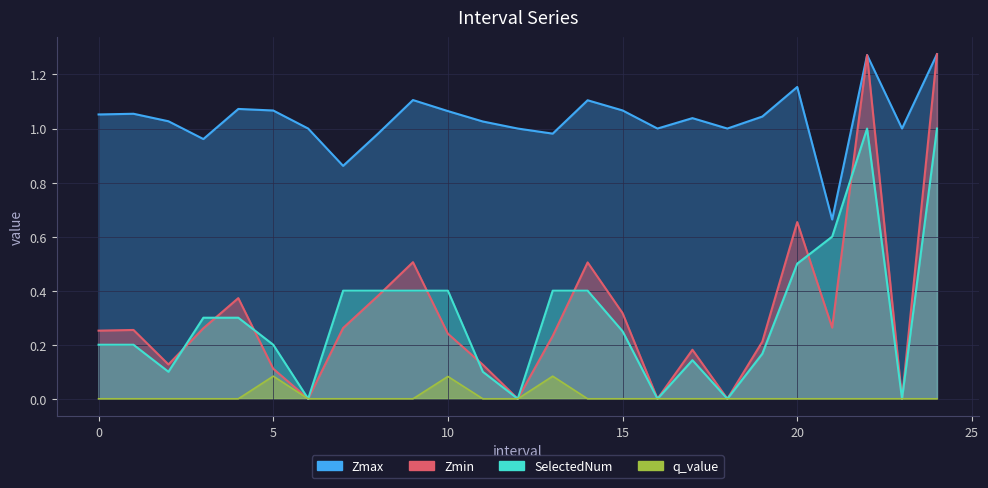

At how many categories does at least one series exceed 0?

25